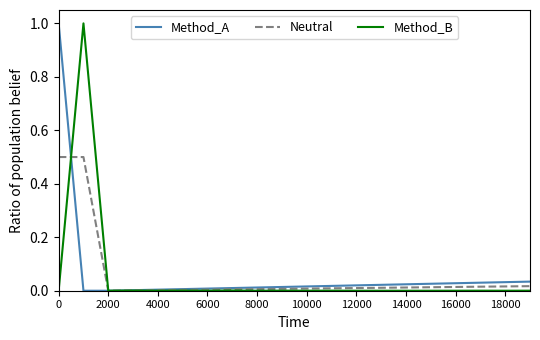

What is the greatest value displayed?

1.0